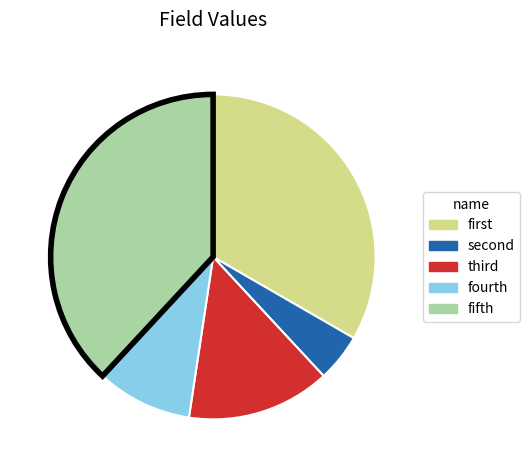

Which slice is the smallest?

second